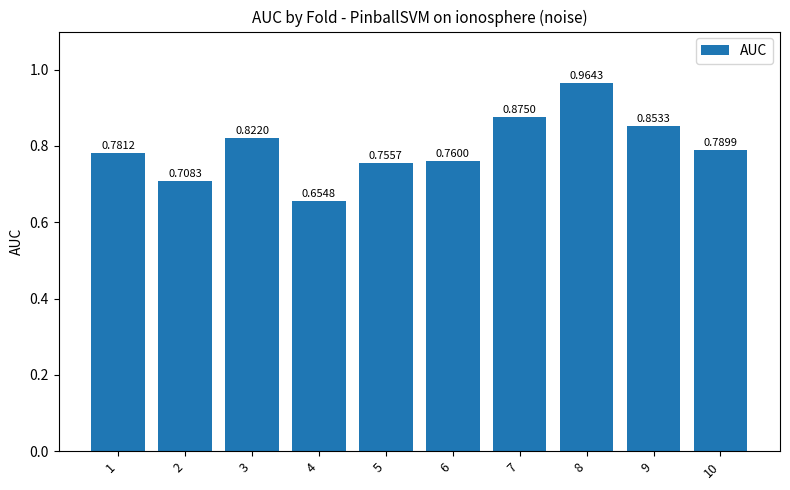

List the labels in order of value, largest first.

8, 7, 9, 3, 10, 1, 6, 5, 2, 4